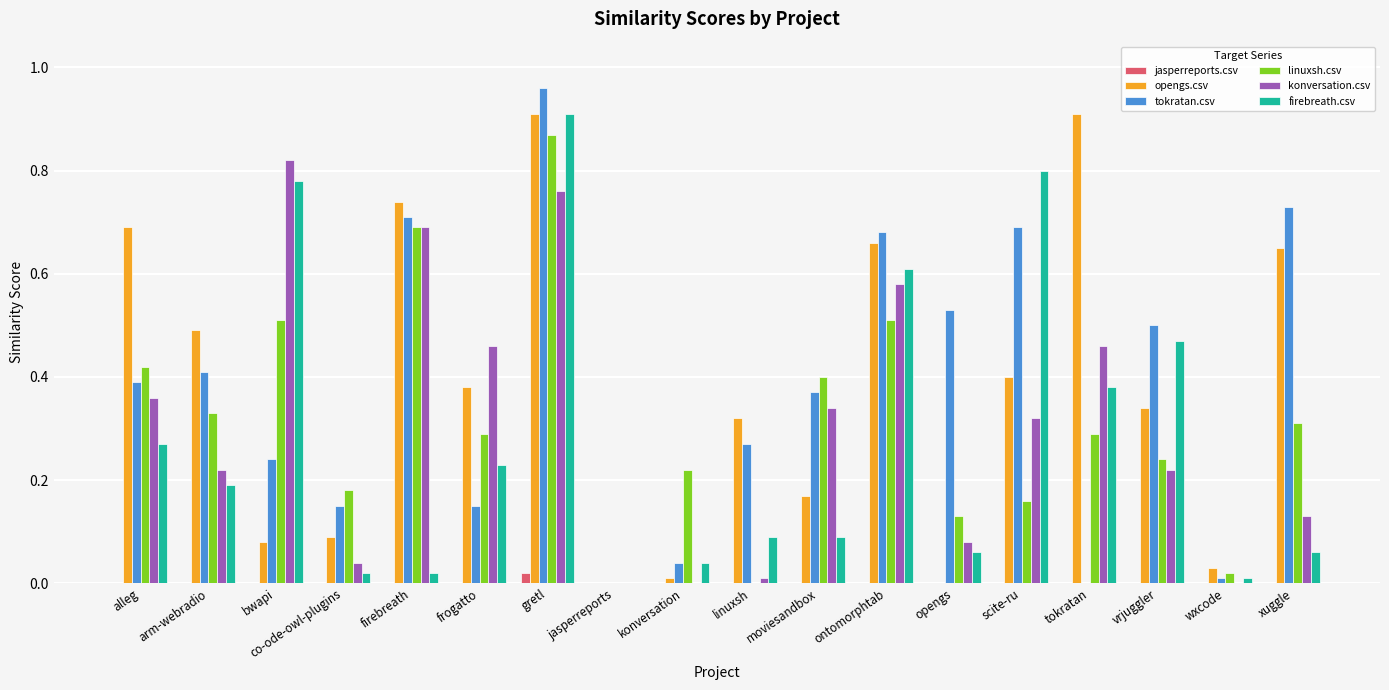

Which category has the highest value in the firebreath.csv series?

gretl